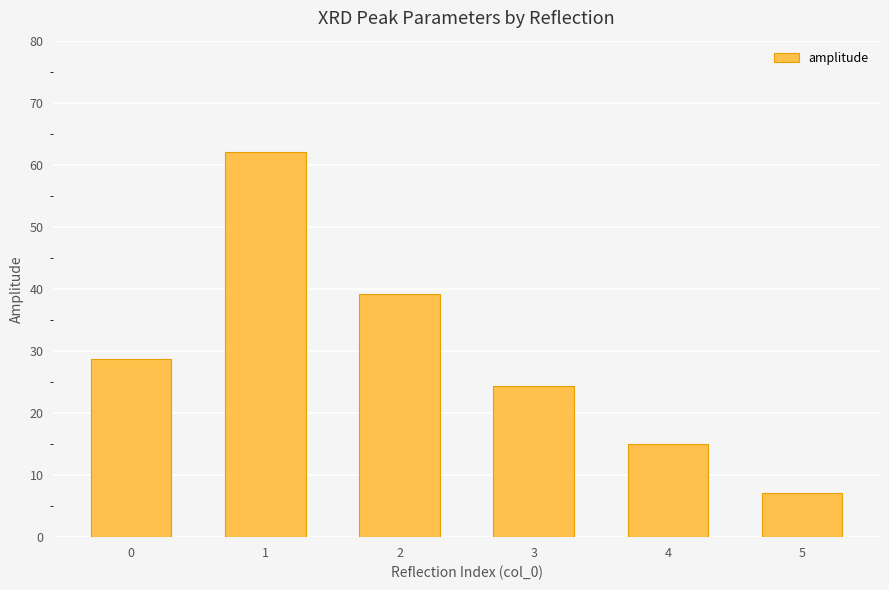

What is the change in value from 3 to 5?

-17.2